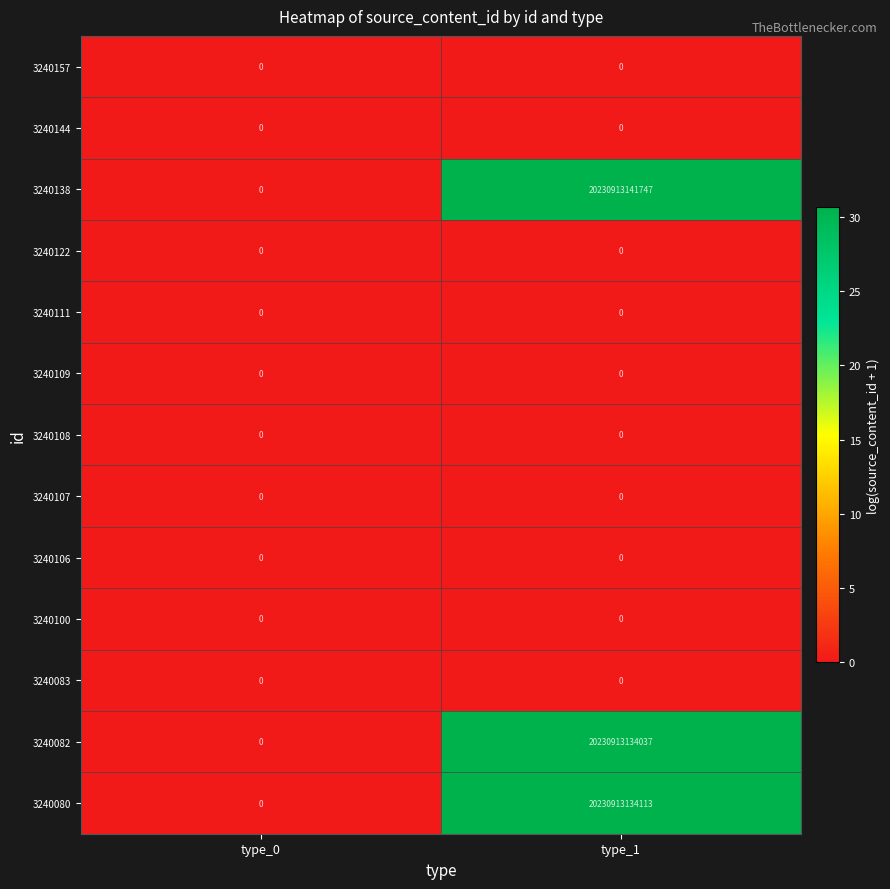

At which label is 3240109 closest to 0?

type_0